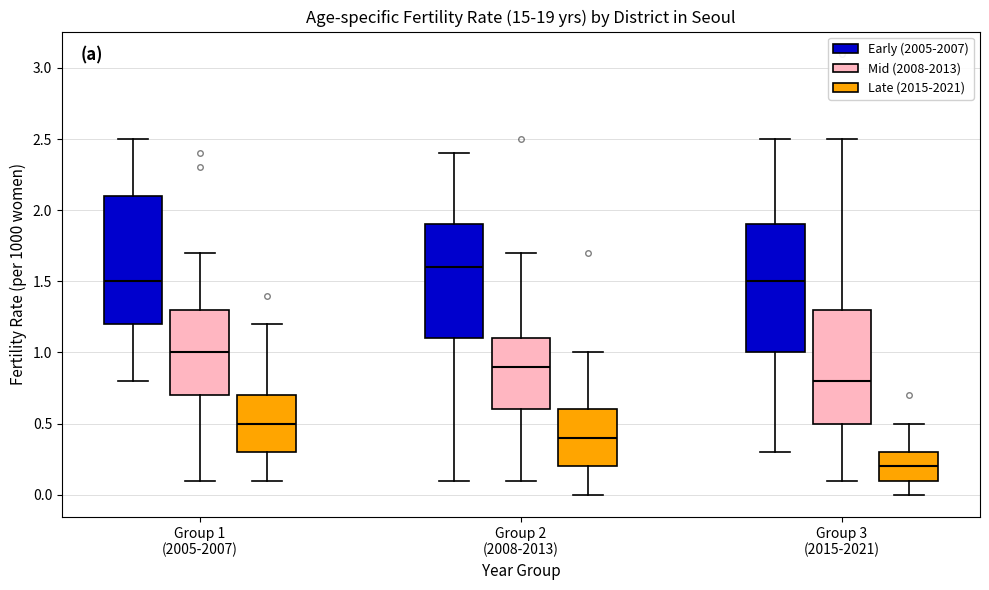

Reading left to right, read every box against the y-axis: the position of its median line, the range the box covers, and the ends of its whiskers. The values are not printed on the chart, so give them approximately, as read against the axis.

Group 1 (2005-2007) (Early (2005-2007)): median 1.5, box 1.2 to 2.1, whiskers 0.8 to 2.5
Group 1 (2005-2007) (Mid (2008-2013)): median 1.0, box 0.7 to 1.3, whiskers 0.1 to 1.7
Group 1 (2005-2007) (Late (2015-2021)): median 0.5, box 0.3 to 0.7, whiskers 0.1 to 1.2
Group 2 (2008-2013) (Early (2005-2007)): median 1.6, box 1.1 to 1.9, whiskers 0.1 to 2.4
Group 2 (2008-2013) (Mid (2008-2013)): median 0.9, box 0.6 to 1.1, whiskers 0.1 to 1.7
Group 2 (2008-2013) (Late (2015-2021)): median 0.4, box 0.2 to 0.6, whiskers 0.0 to 1.0
Group 3 (2015-2021) (Early (2005-2007)): median 1.5, box 1.0 to 1.9, whiskers 0.3 to 2.5
Group 3 (2015-2021) (Mid (2008-2013)): median 0.8, box 0.5 to 1.3, whiskers 0.1 to 2.5
Group 3 (2015-2021) (Late (2015-2021)): median 0.2, box 0.1 to 0.3, whiskers 0.0 to 0.5